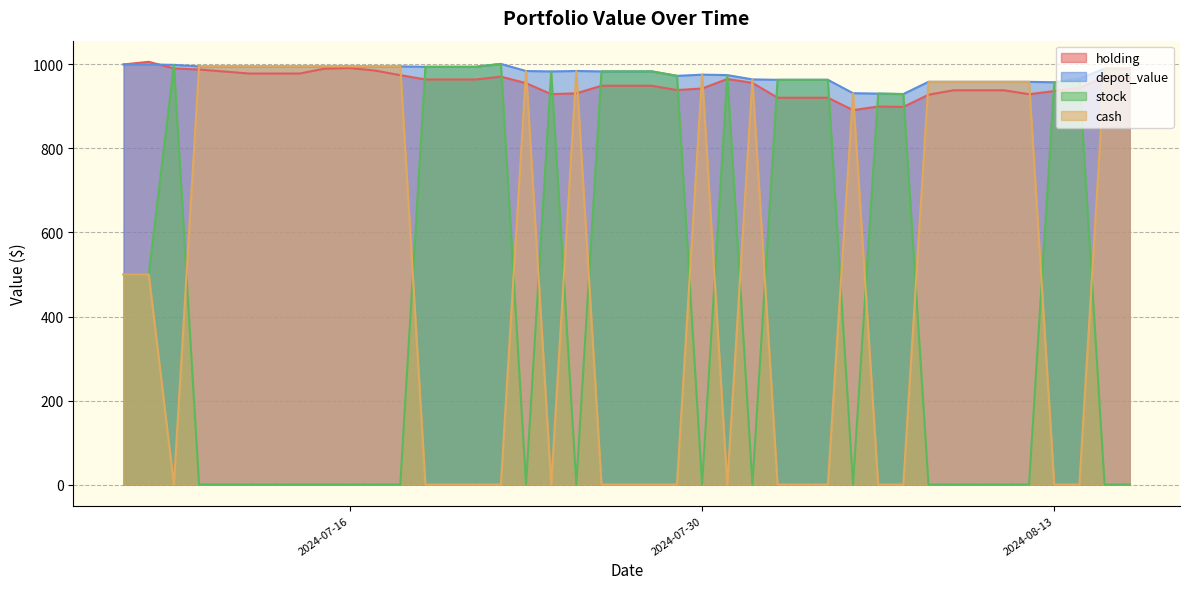

What is the highest value of the depot_value series?

1001.3